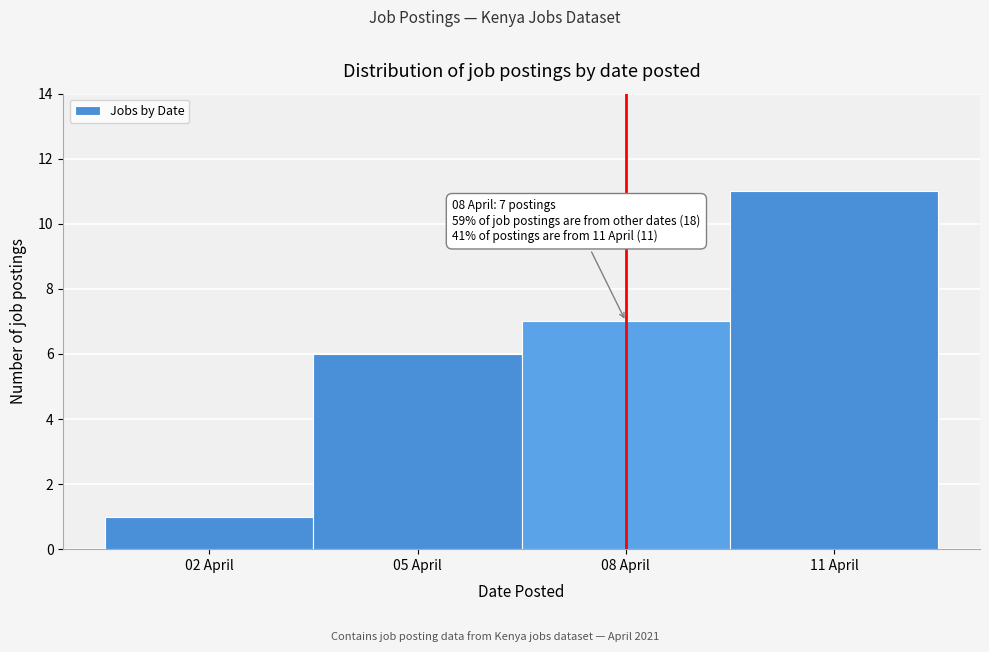

Which range on the x-axis has the tallest bar?

9.5 to 12.5